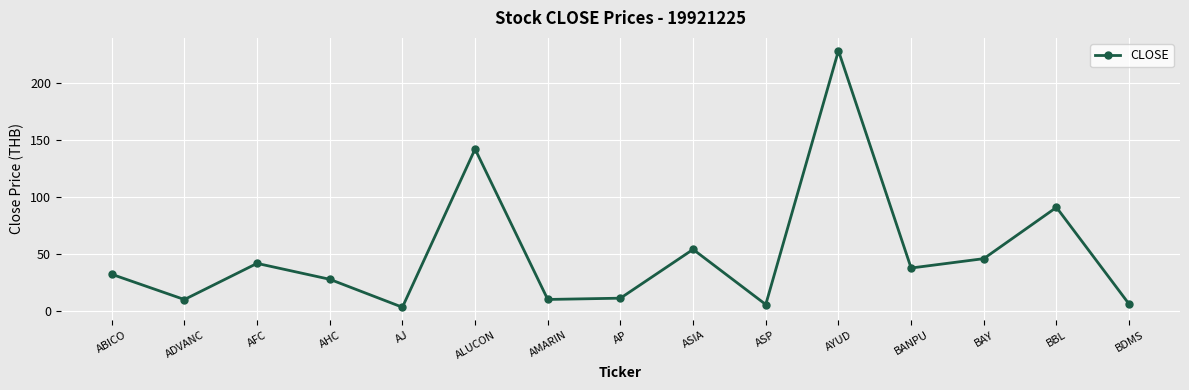

What is the sum of all values?

750.4